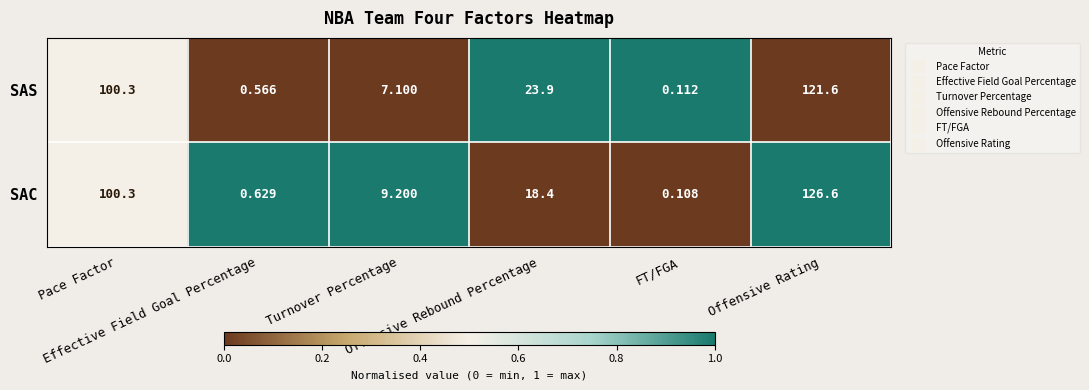

List the series in order of their overall mean, lowest first.

SAS, SAC